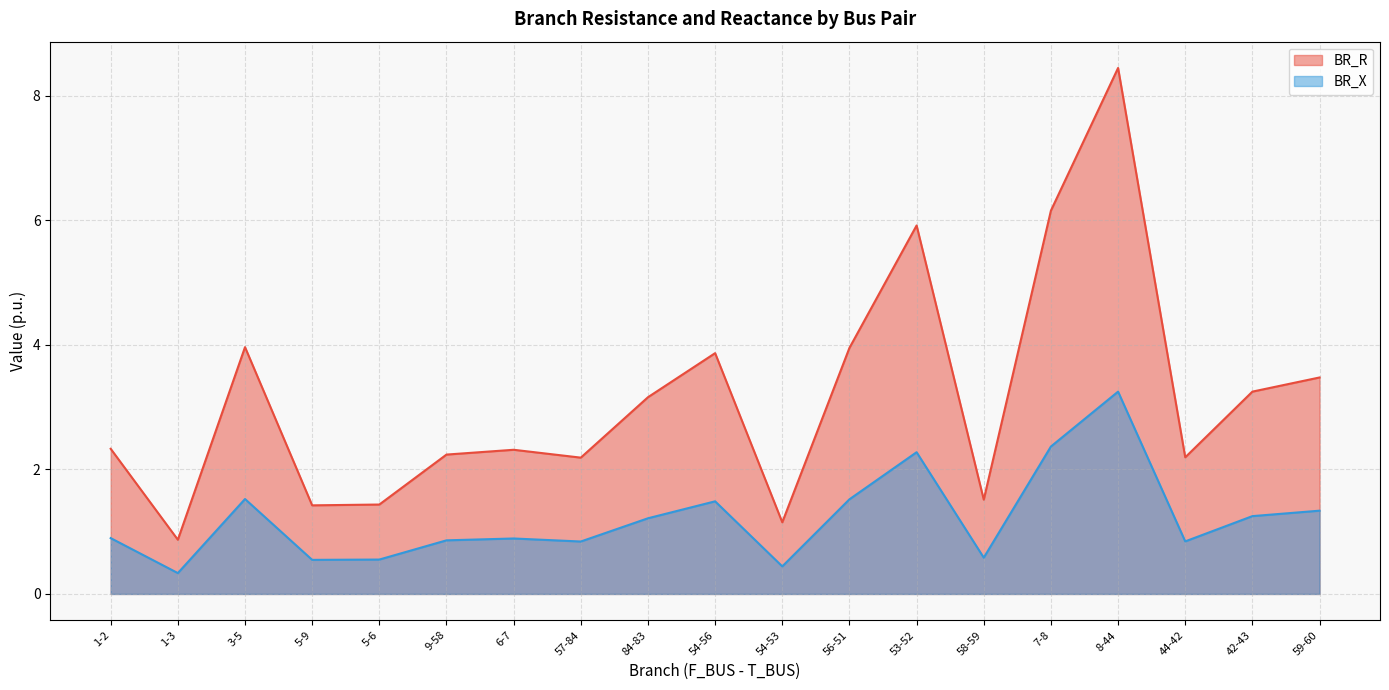

The BR_R series shows 3.5 at 59-60. True or false?

True